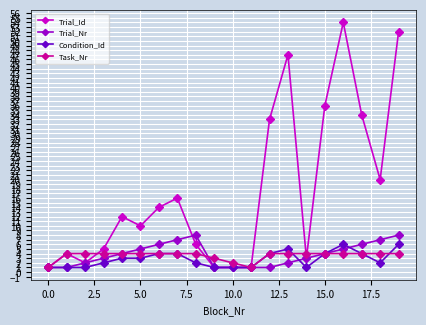

How many values in the Condition_Id series are below 3?

10